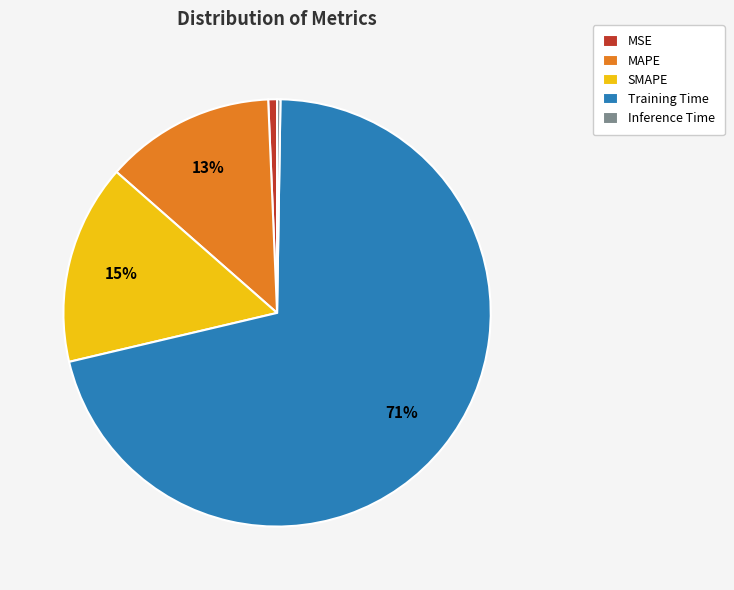

Is it true that MSE is 9% of the pie?

False